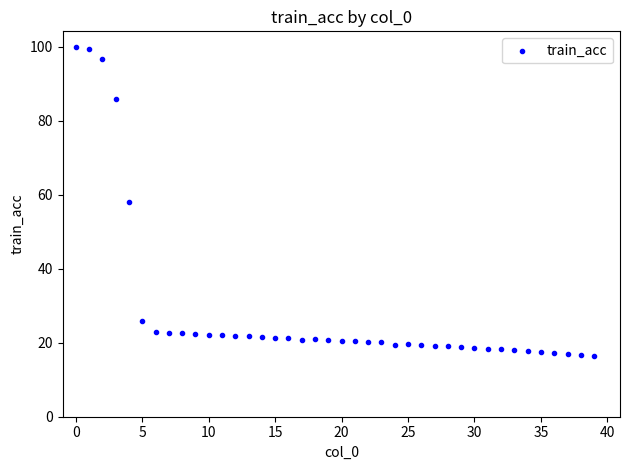

What is the range of Y values (max minus min)?

83.4